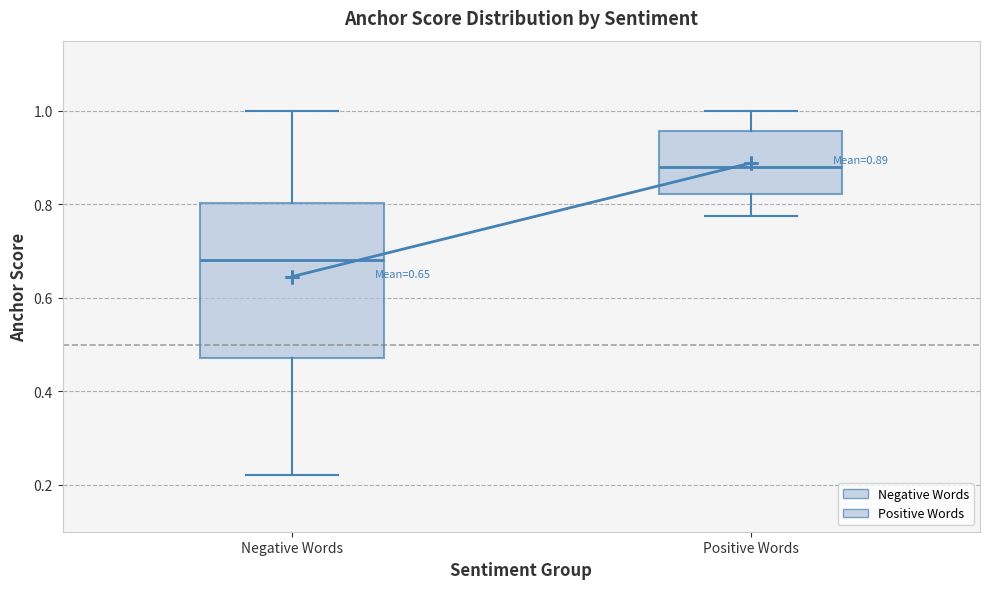

Comparing the boxes themselves (not the whiskers), which one is the tallest?

Negative Words